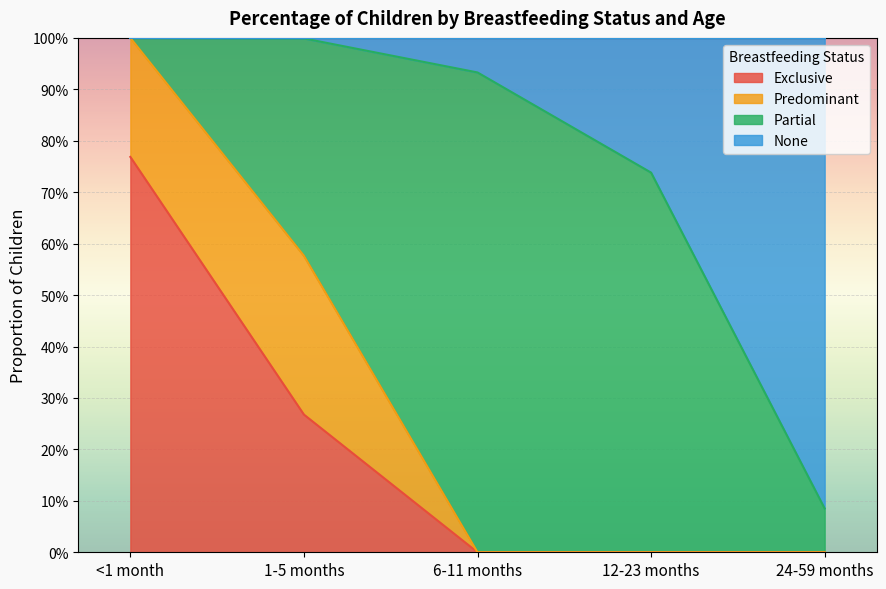

Is the value of None at 24-59 months greater than the value of Exclusive at 24-59 months?

Yes